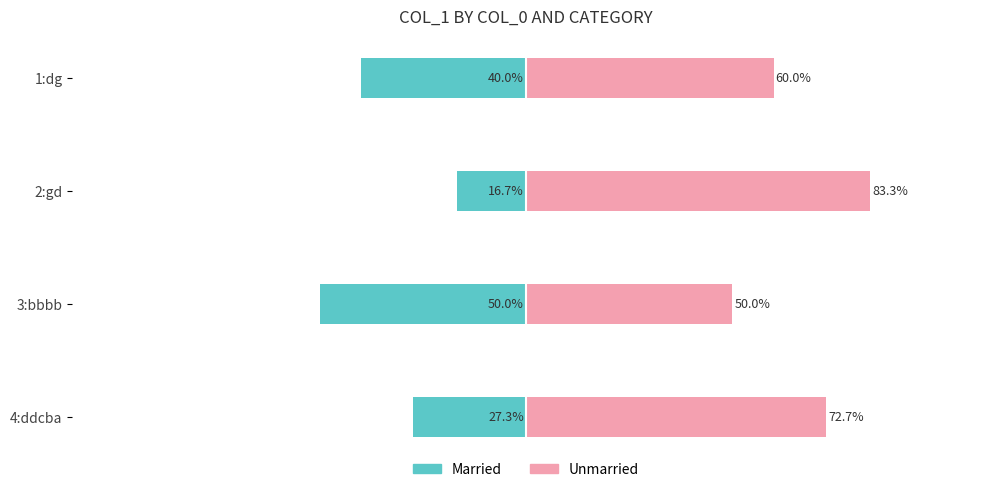

What is the minimum value for Married?

-50.0